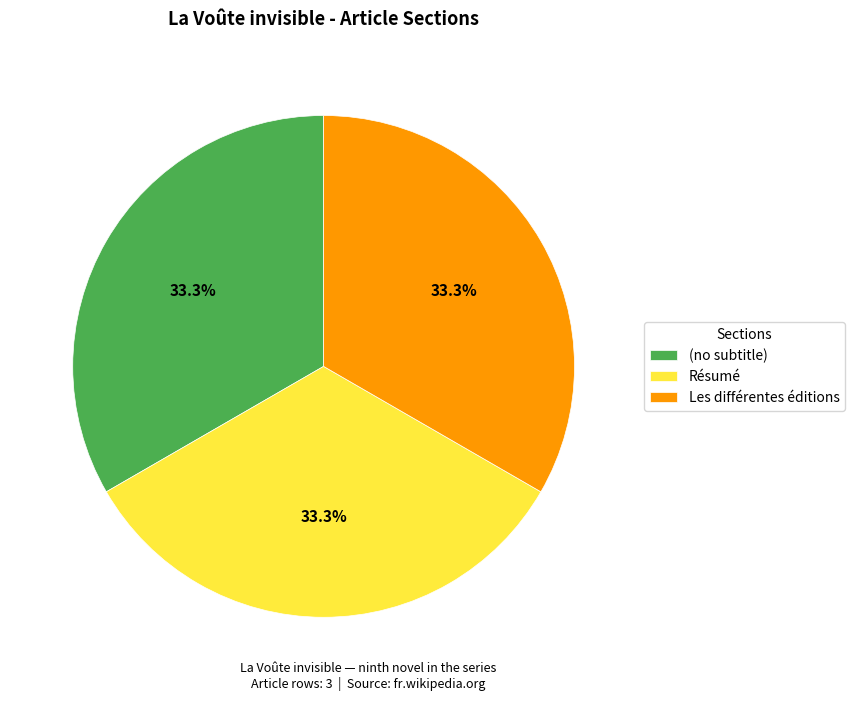

Is there any slice that represents more than half of the pie?

No